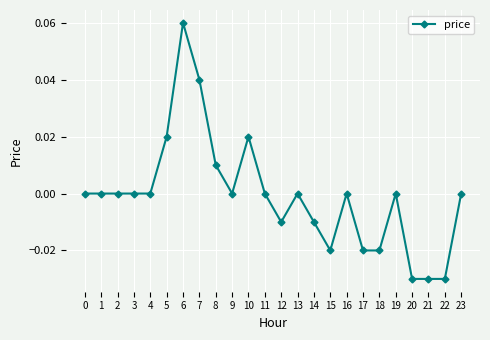

Which has a higher value, 16 or 10?

10